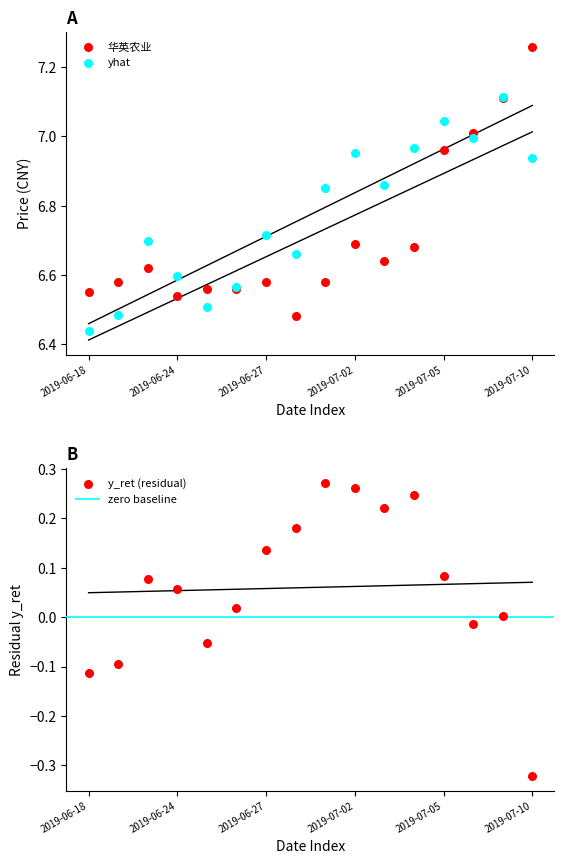

Which series contains the highest Y value?

华英农业